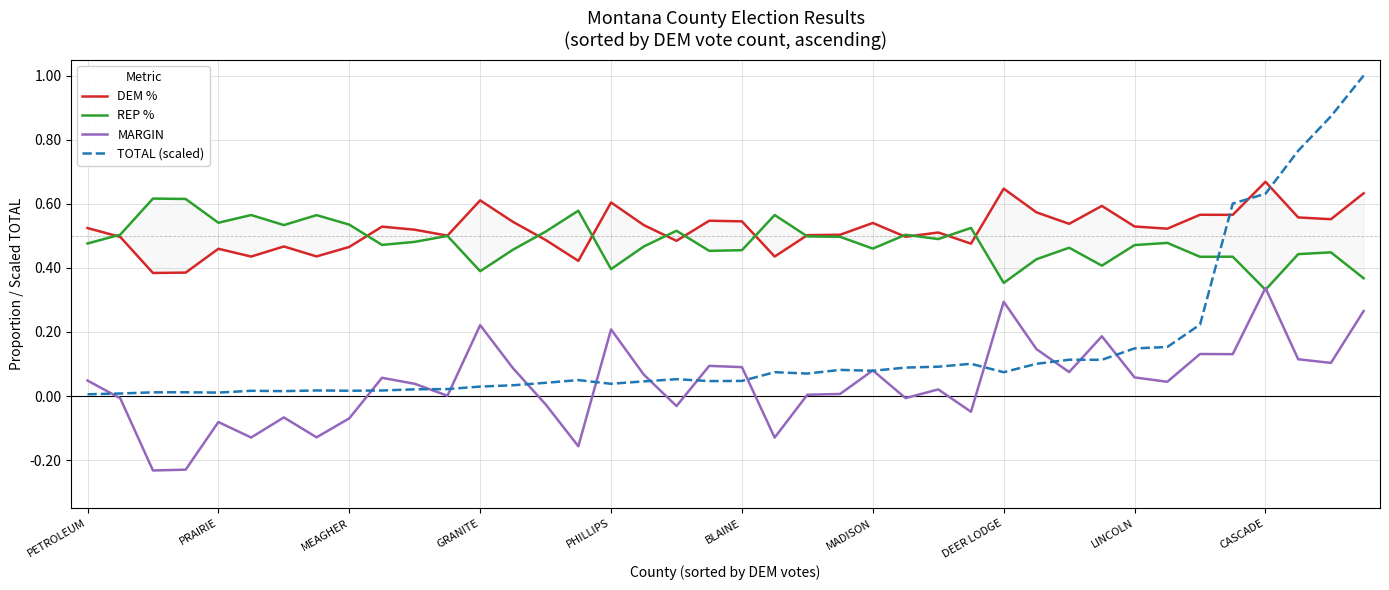

Which series has the largest total across all categories?

DEM %